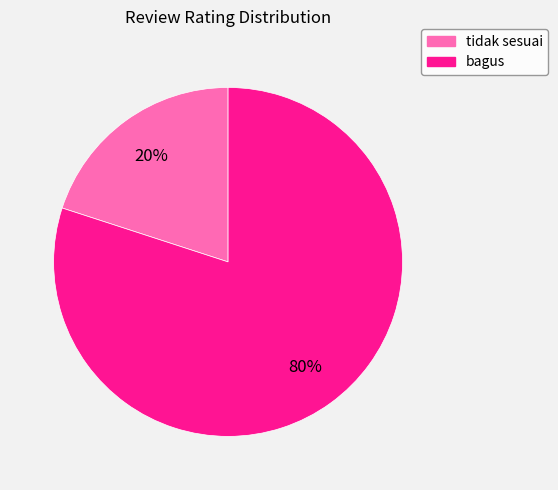

Count the number of slices in the pie.

2